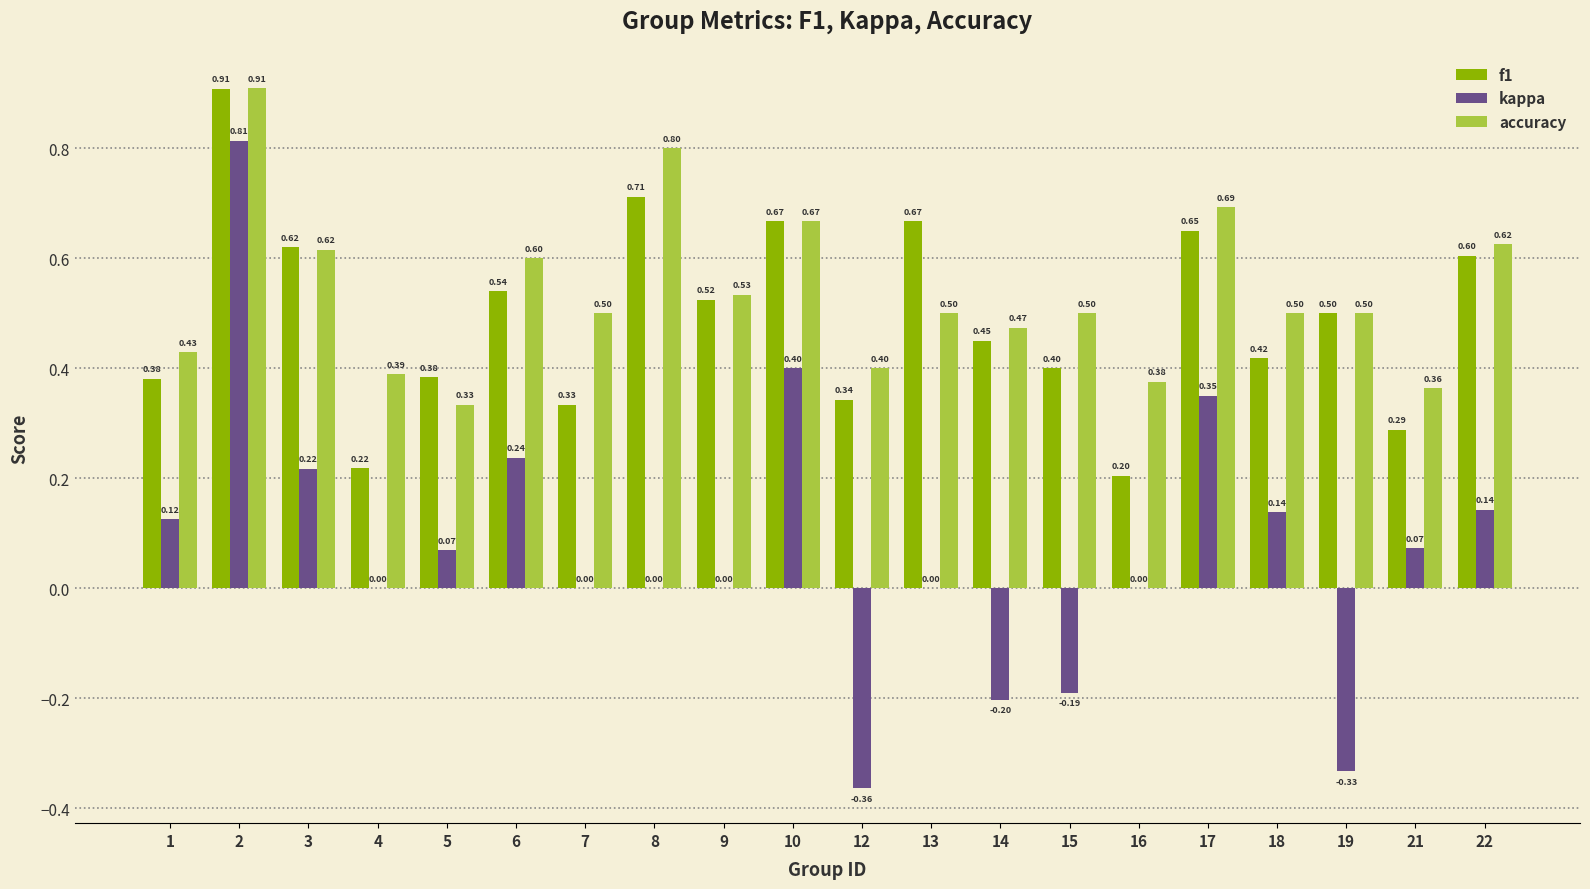

The value of accuracy at 22 is 1.1. True or false?

False